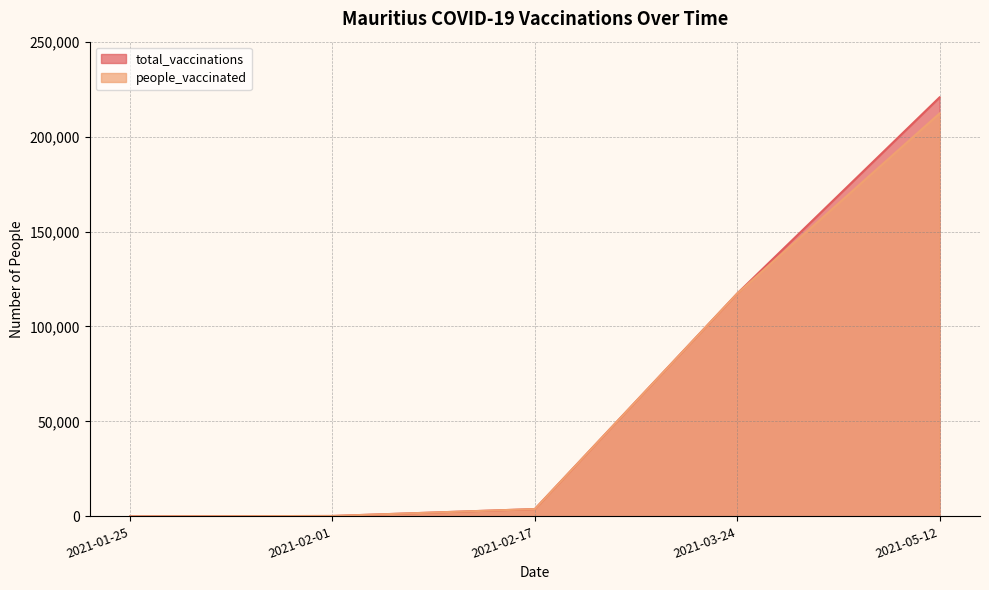

What is the difference between the people_vaccinated values at 2021-05-12 and 2021-02-17?

208339